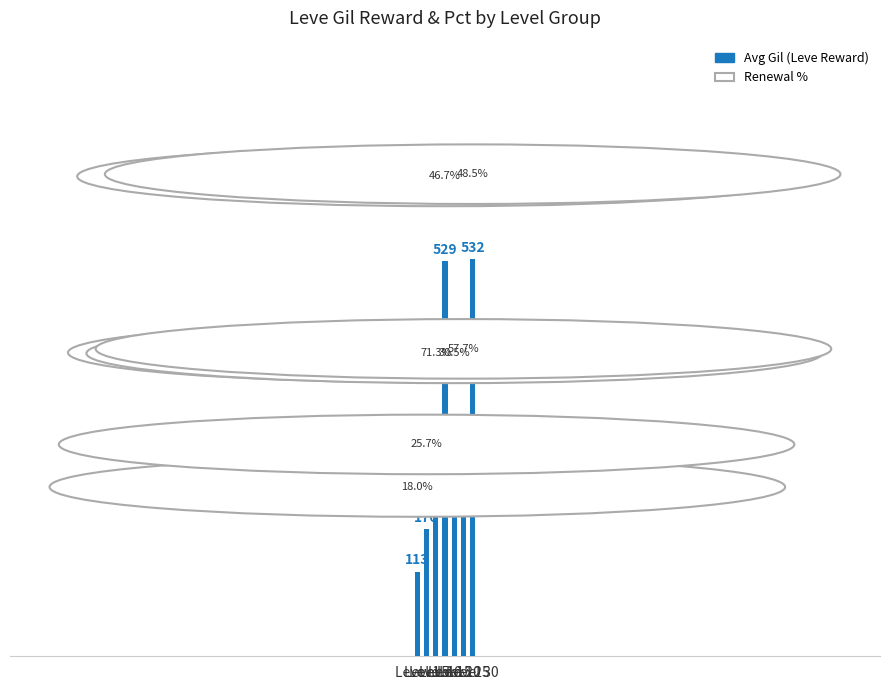

What is the value of the 6th bar from the left?

298